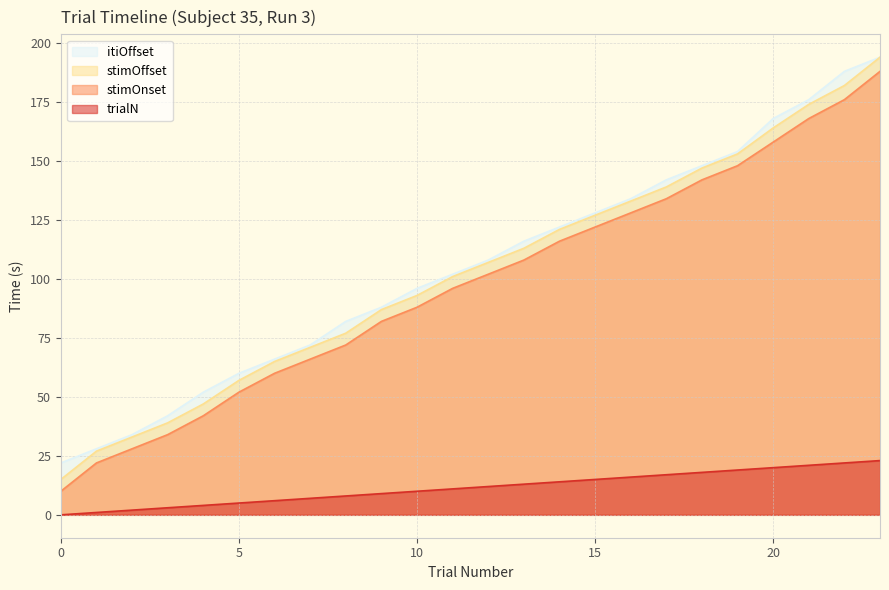

What is the lowest value of the stimOnset series?

10